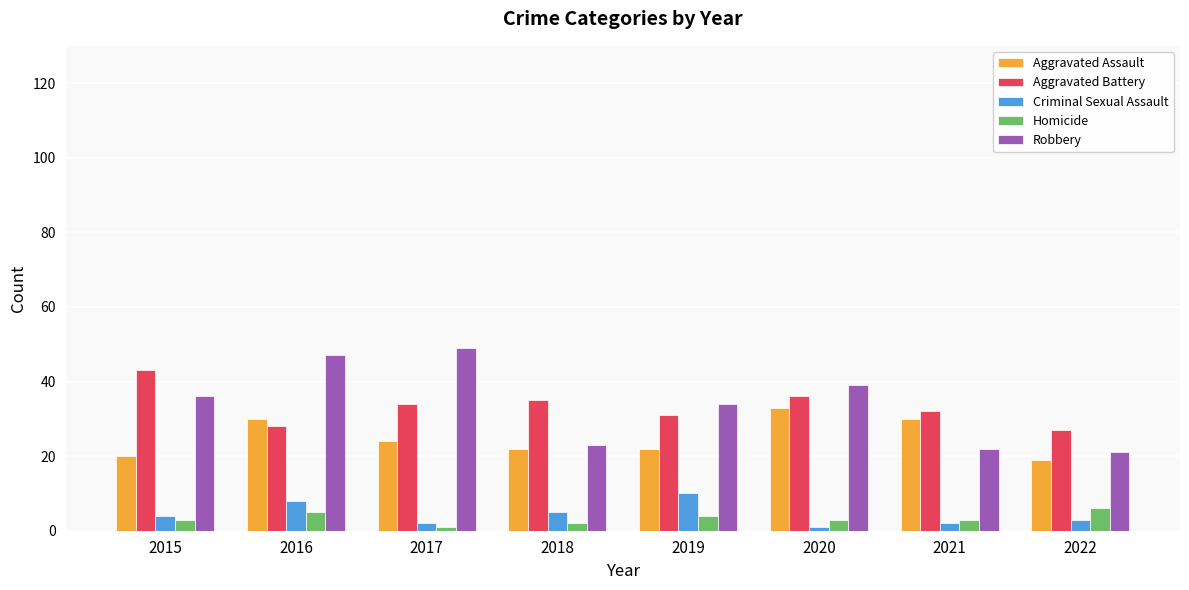

What is the lowest value of the Robbery series?

21